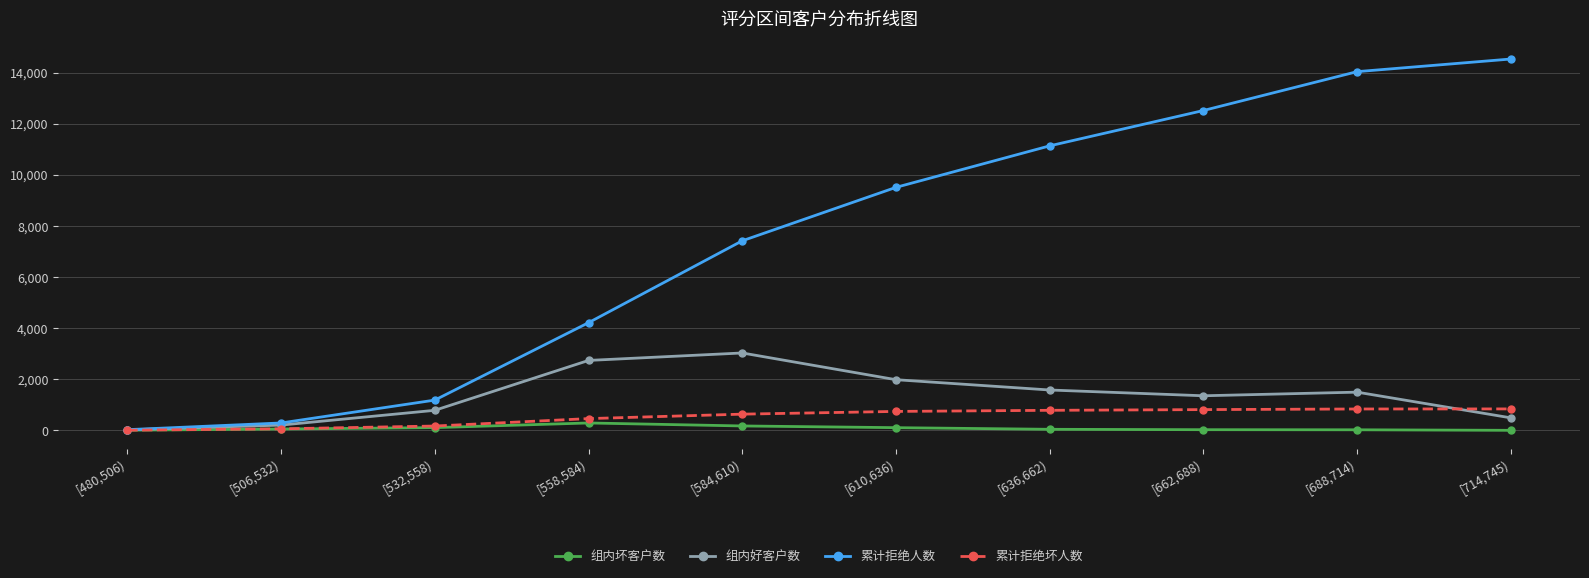

Which series has the largest range (max minus min)?

累计拒绝人数